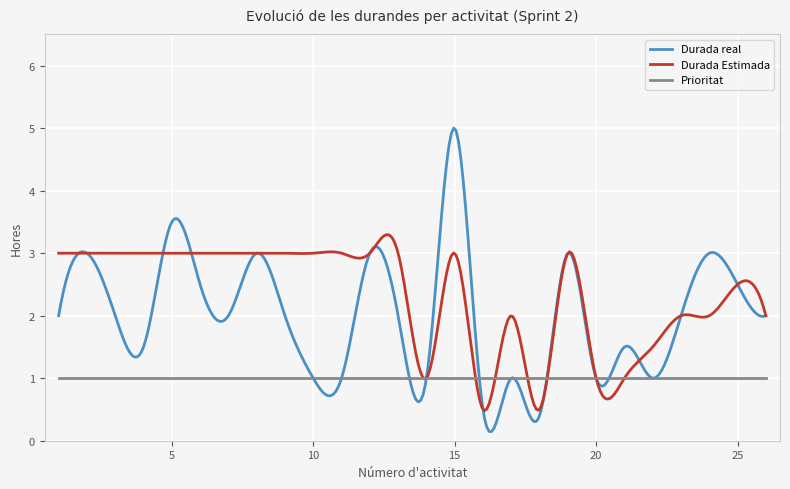

Rank the series by their average value, from lowest to highest.

Prioritat, Durada real, Durada Estimada